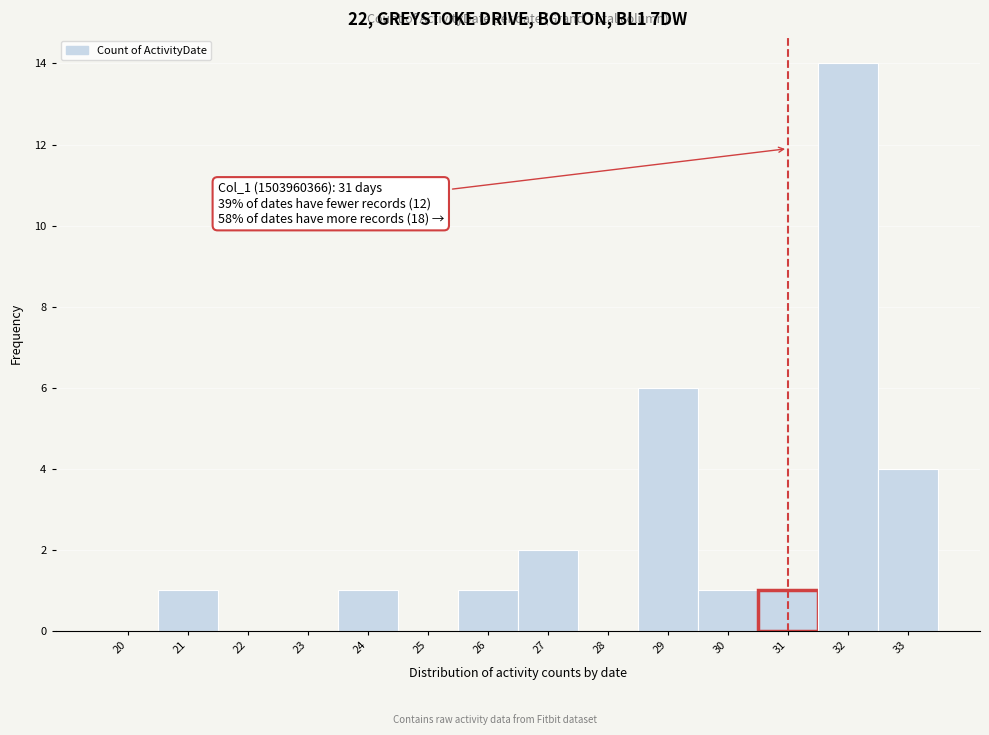

Reading right to left, extract all data points from this chart.

33=4	32=14	31=1	30=1	29=6	28=0	27=2	26=1	25=0	24=1	23=0	22=0	21=1	20=0